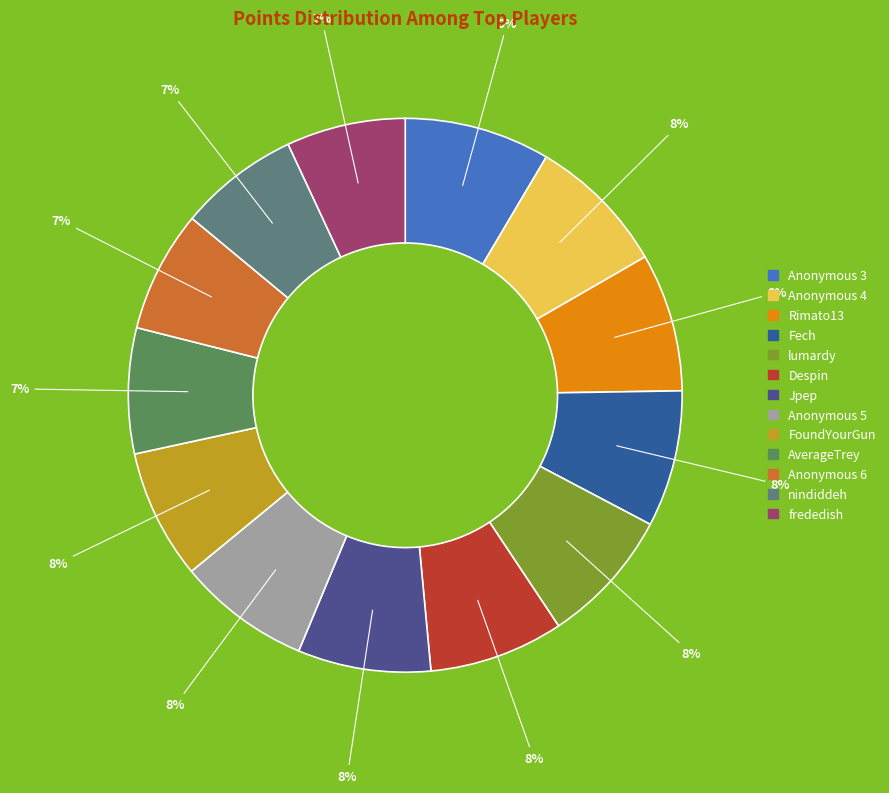

Count the number of slices in the pie.

13